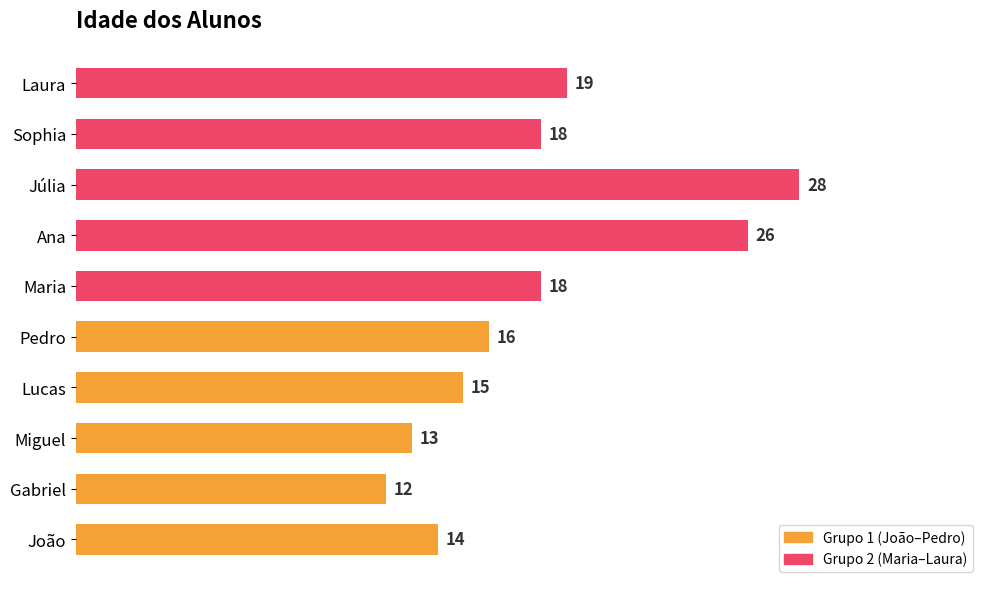

The value at Lucas is 20. True or false?

False